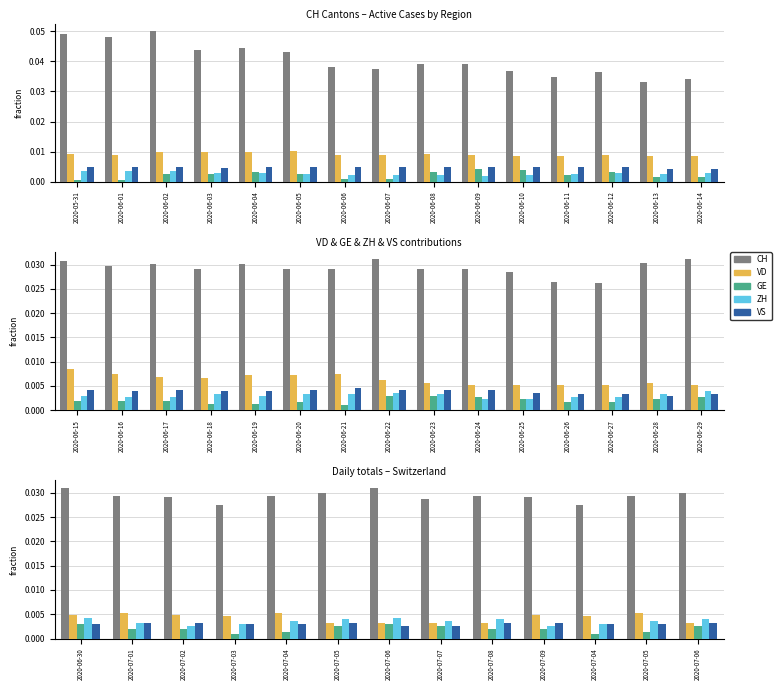

Between 2020-07-03 and 2020-07-04, which series saw the biggest shift?

CH